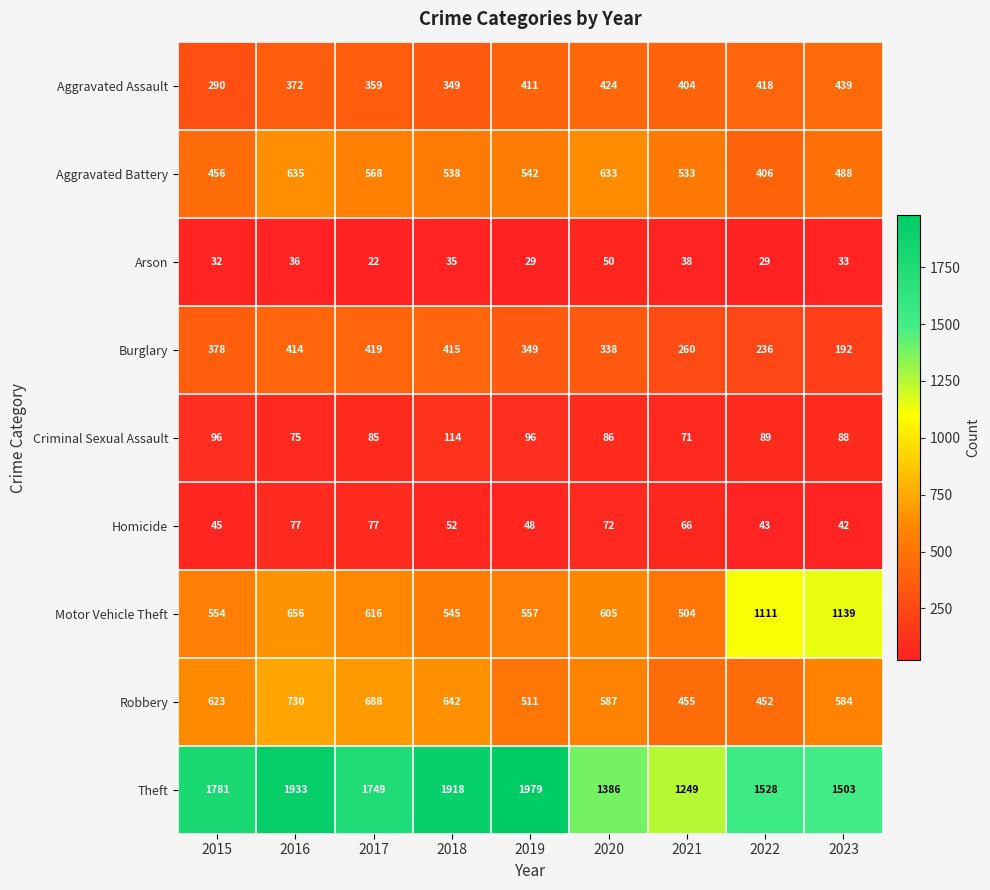

What is the spread (max minus min) of values at 2019?

1950